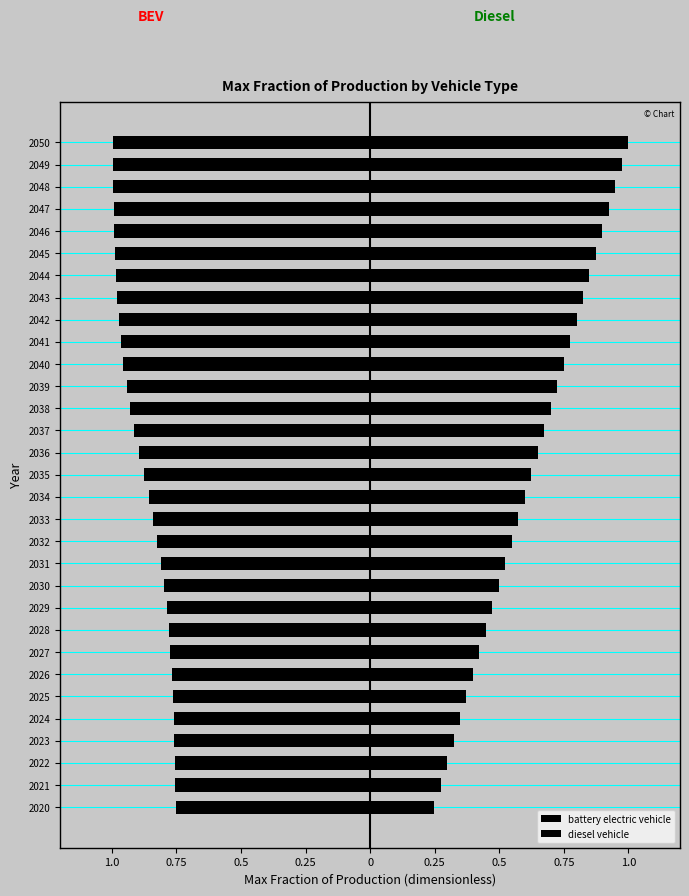

What is the average value of the diesel vehicle series?

0.6